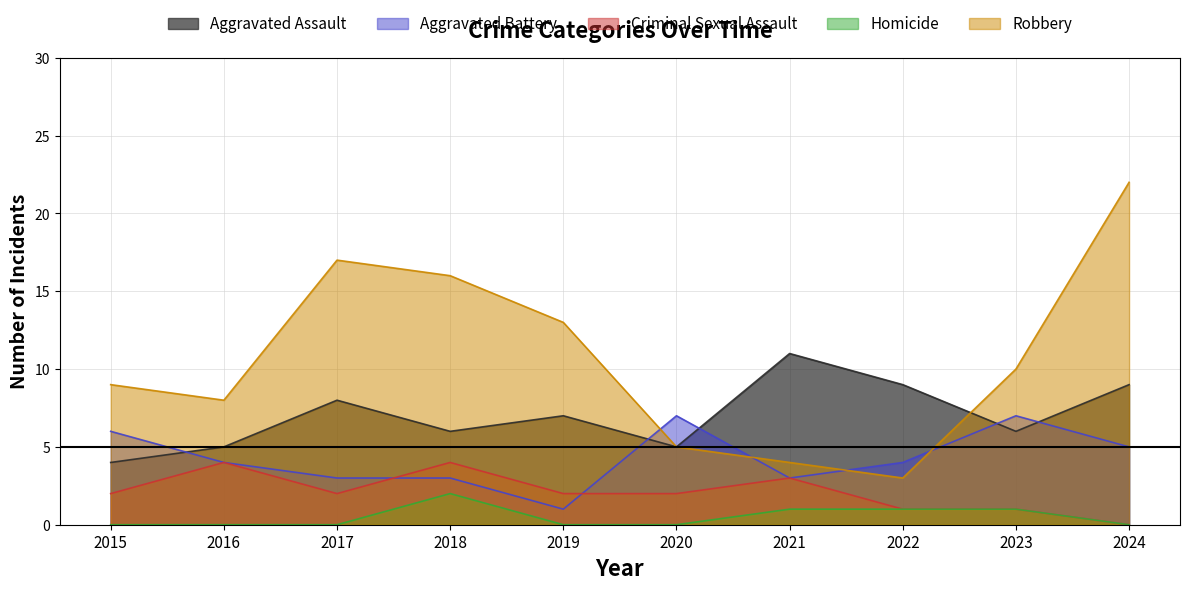

Reading right to left, transcribe all the data shown in this chart.

Aggravated Assault: 2024=9	2023=6	2022=9	2021=11	2020=5	2019=7	2018=6	2017=8	2016=5	2015=4
Aggravated Battery: 2024=5	2023=7	2022=4	2021=3	2020=7	2019=1	2018=3	2017=3	2016=4	2015=6
Criminal Sexual Assault: 2024=0	2023=1	2022=1	2021=3	2020=2	2019=2	2018=4	2017=2	2016=4	2015=2
Homicide: 2024=0	2023=1	2022=1	2021=1	2020=0	2019=0	2018=2	2017=0	2016=0	2015=0
Robbery: 2024=22	2023=10	2022=3	2021=4	2020=5	2019=13	2018=16	2017=17	2016=8	2015=9